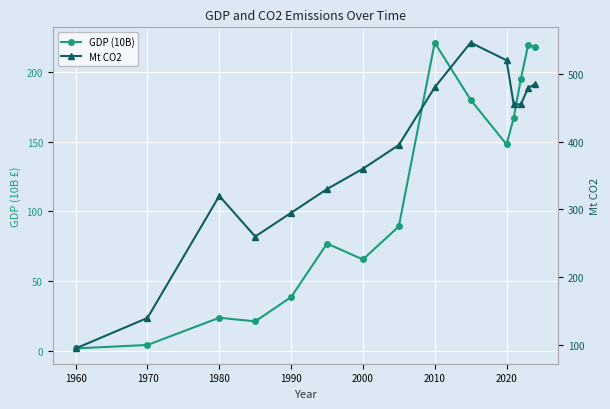

Reading left to right, transcribe all the data shown in this chart.

GDP (10B): 1.7	4.2	23.7	21.1	38.5	76.9	65.5	89.2	221.0	180.0	148.0	167.0	195.0	219.0	218.0
Mt CO2: 95.0	140.0	320.0	260.0	295.0	330.0	360.0	395.0	480.0	546.0	520.0	455.0	455.0	479.0	485.0